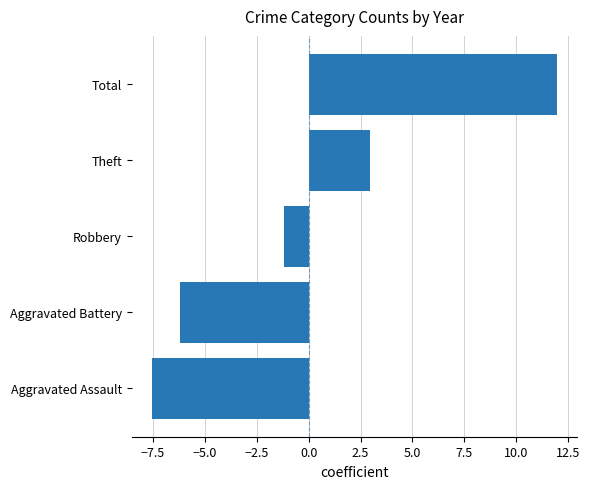

At which label is the value closest to 2?

Theft